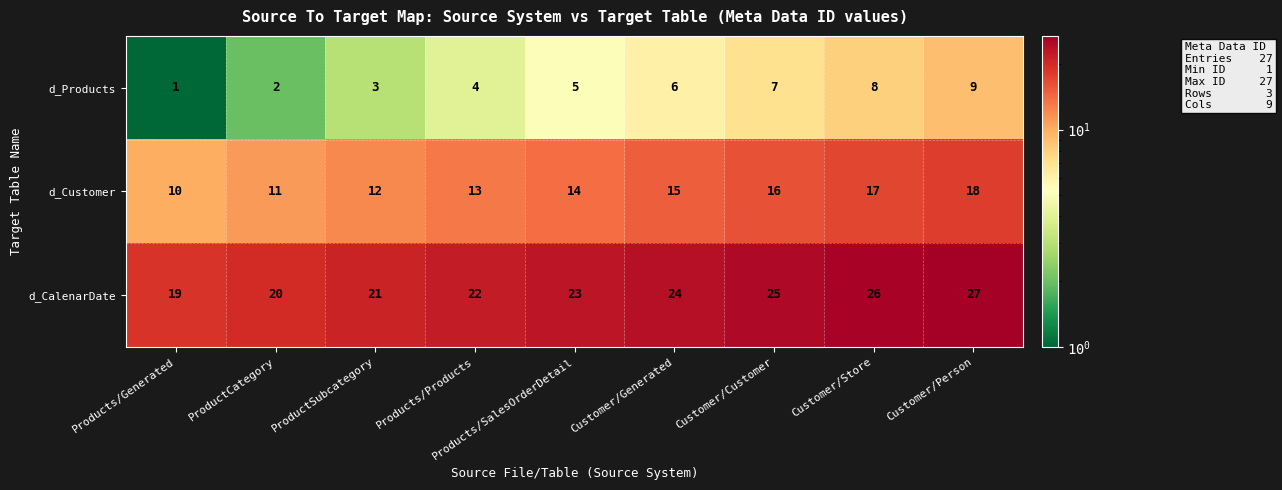

What is the difference between the highest and lowest values at ProductCategory?

18